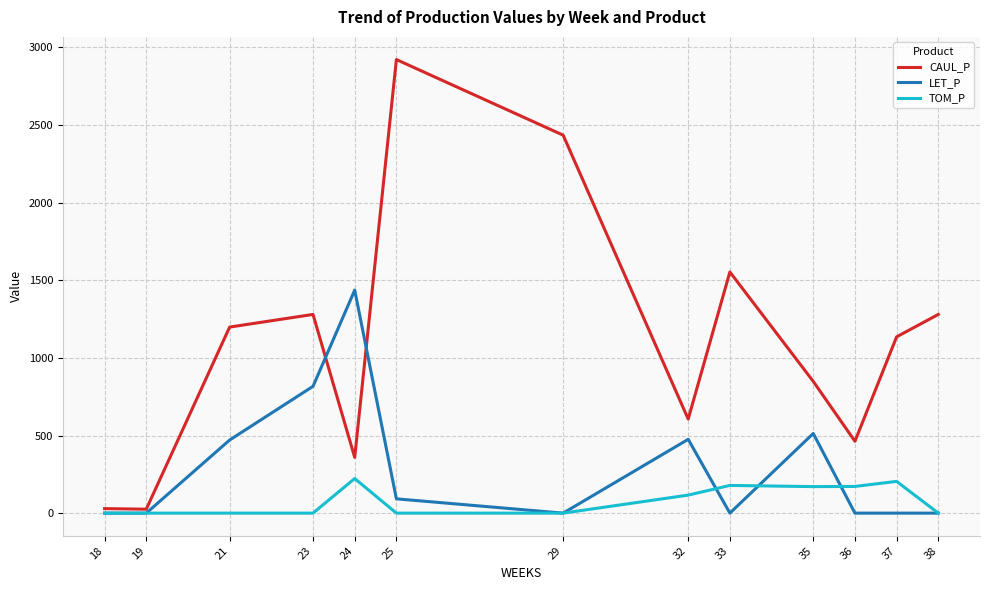

The value of CAUL_P at 29 is 1459.7. True or false?

False